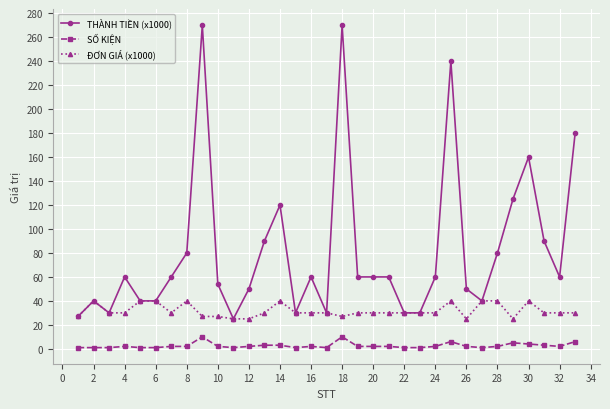

Is this an area chart (filled region under the line)?

No